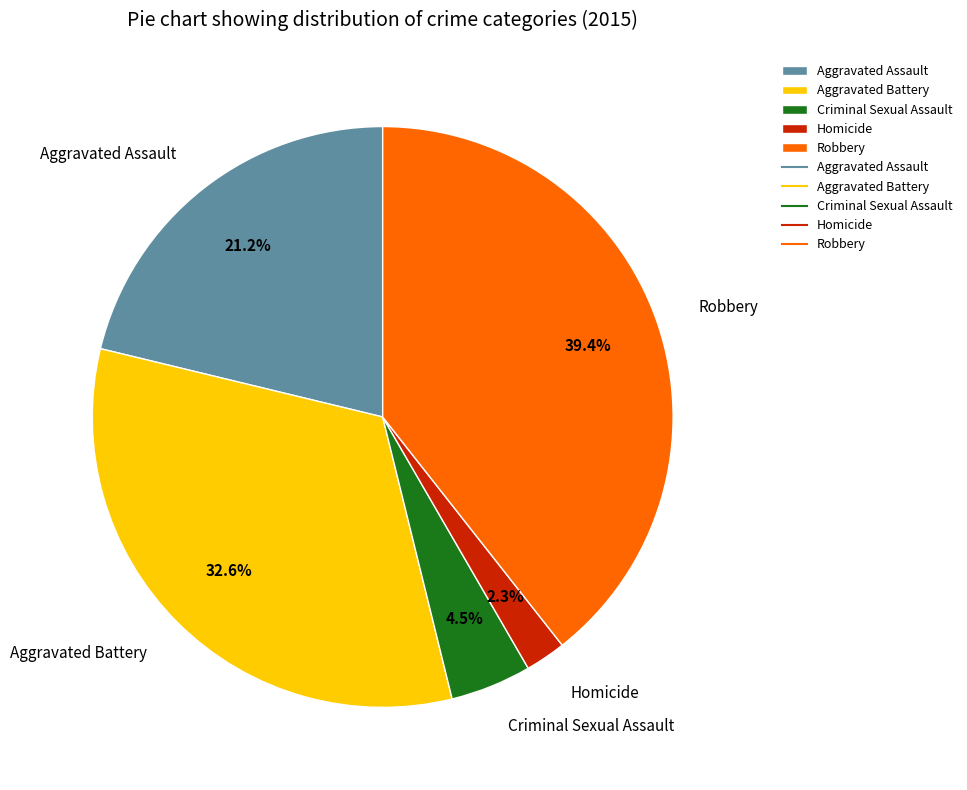

To the nearest percent, what percentage of the pie is Homicide?

2%